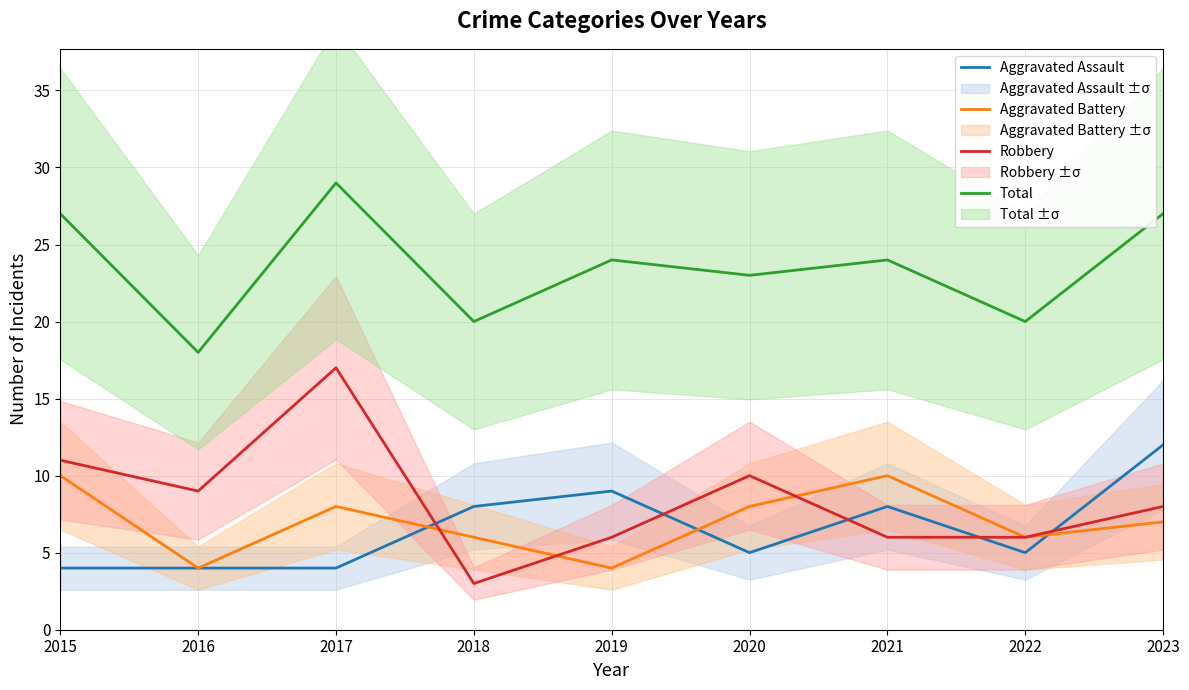

What is the value of the Aggravated Battery point at the 6th from the left?

8